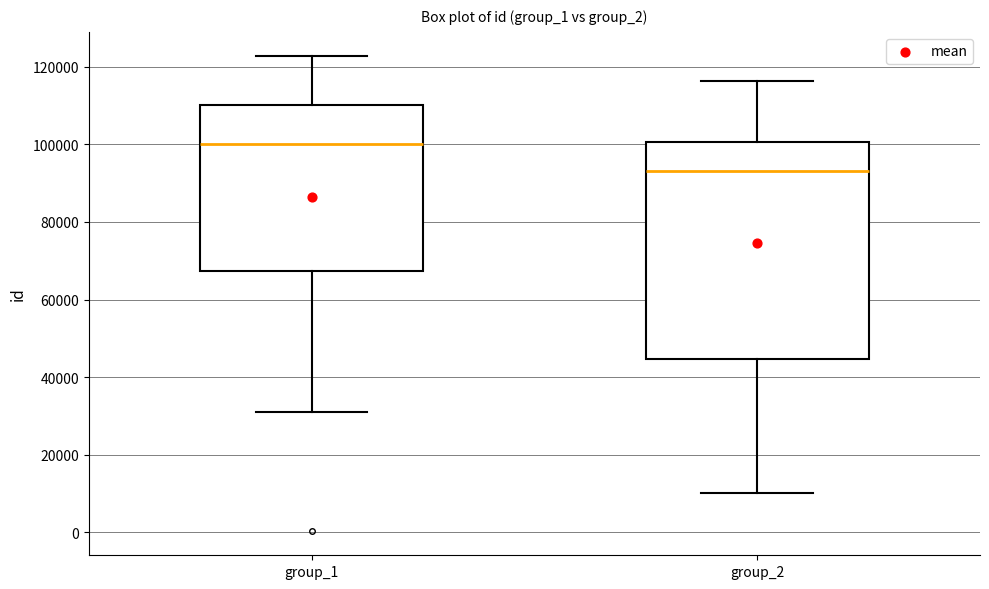

Which box's median line is the highest?

group_1